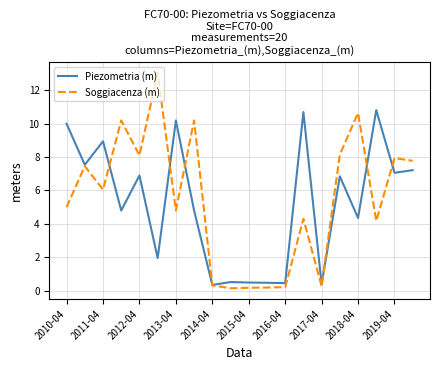

Rank the series by their maximum value, from lowest to highest.

Piezometria (m), Soggiacenza (m)